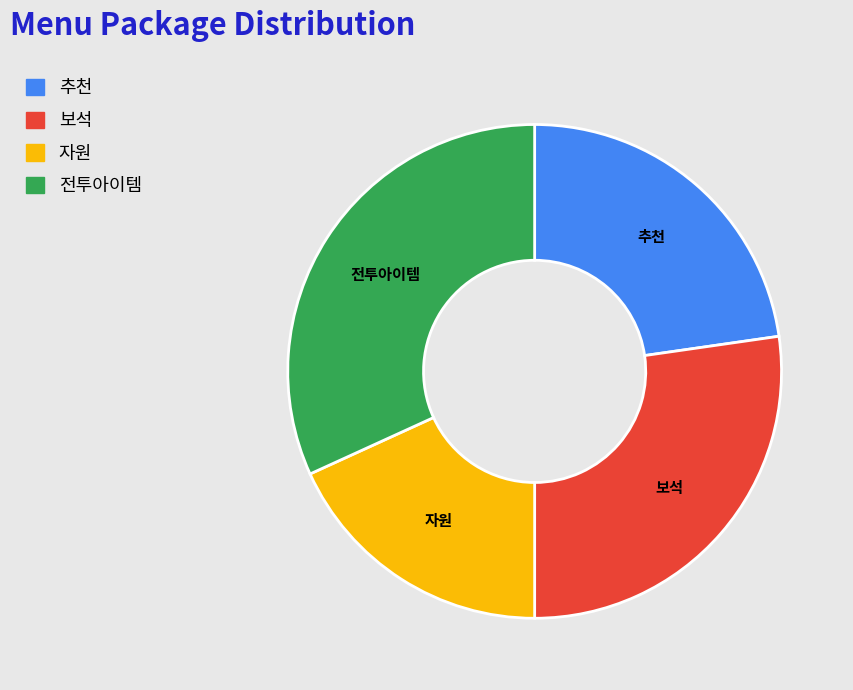

Do 보석 and 전투아이템 together represent more than half of the pie?

Yes